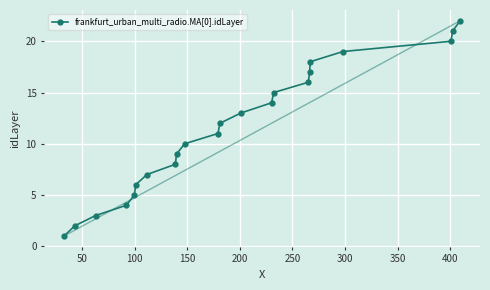

What is the difference between the maximum and minimum values?

21